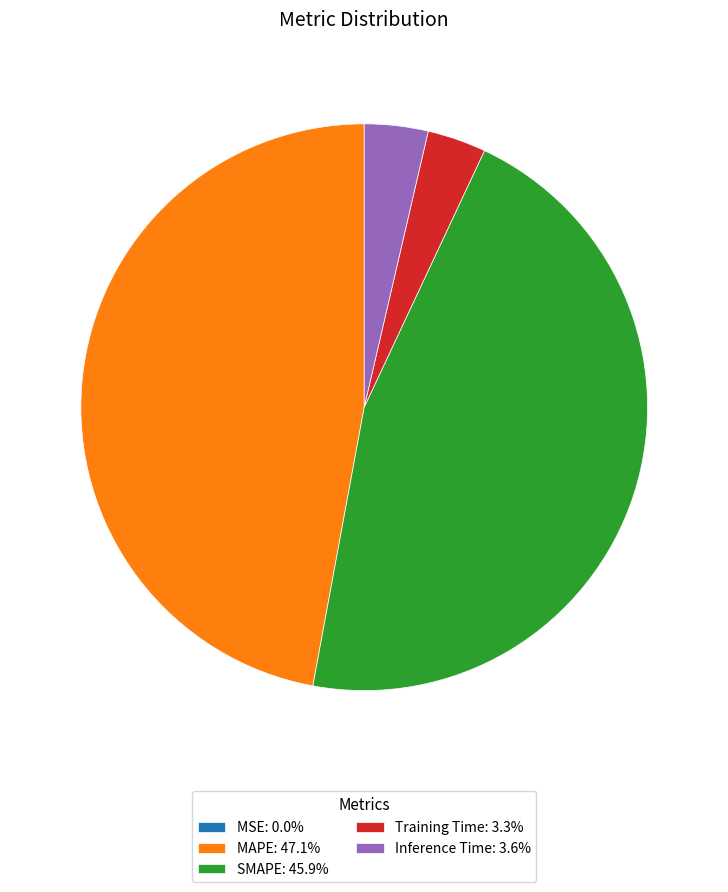

Is there any slice that represents more than half of the pie?

No